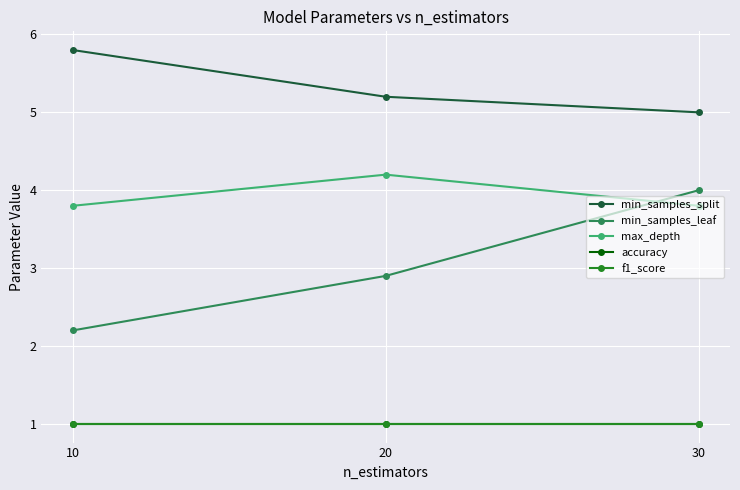

True or false: min_samples_leaf has a value of 2.0 at 20.

False